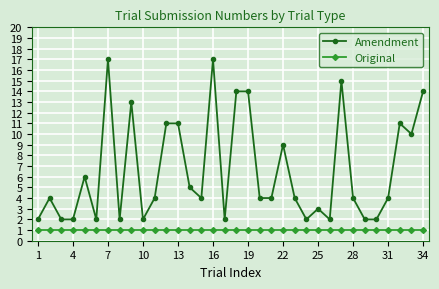

True or false: Amendment and Original cross at least once.

False